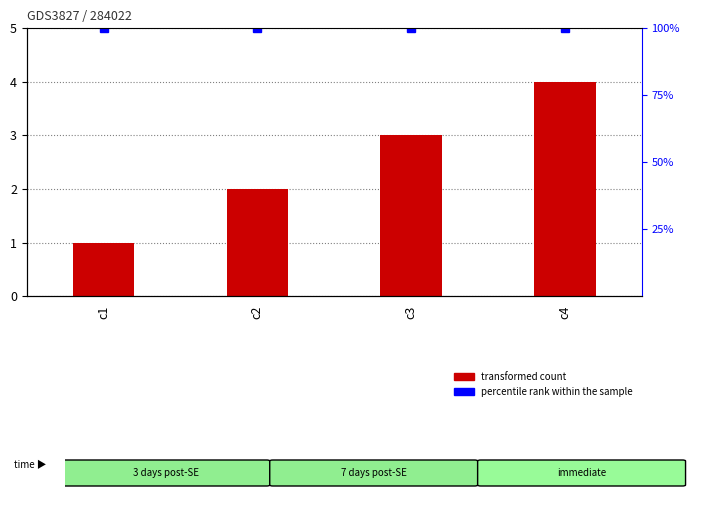

Approximately how many times larger is the value at c3 compared to c2?

1.5